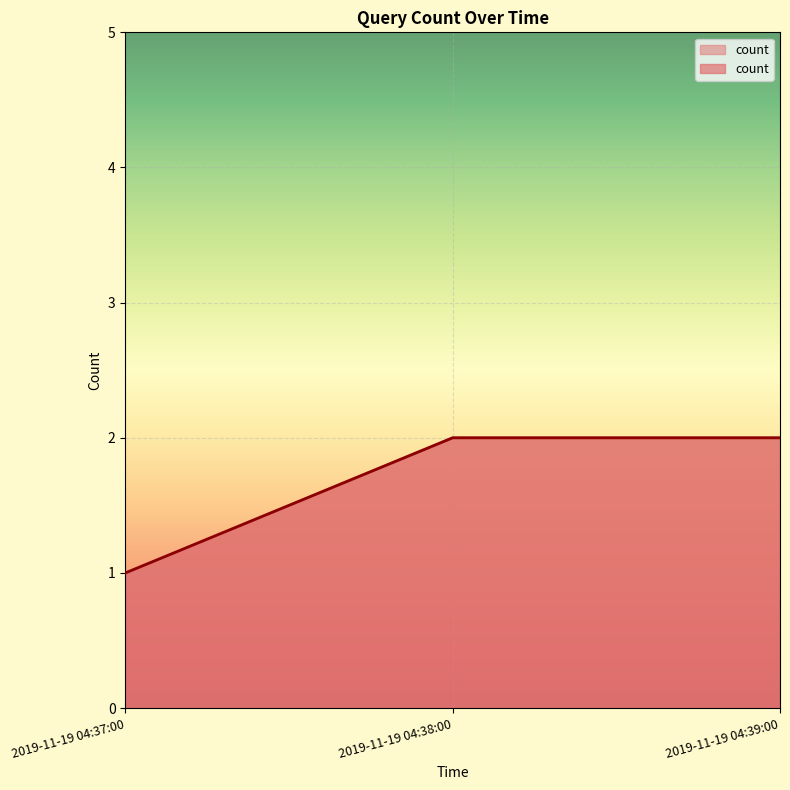

Which has a higher value, 2019-11-19 04:38:00 or 2019-11-19 04:37:00?

2019-11-19 04:38:00